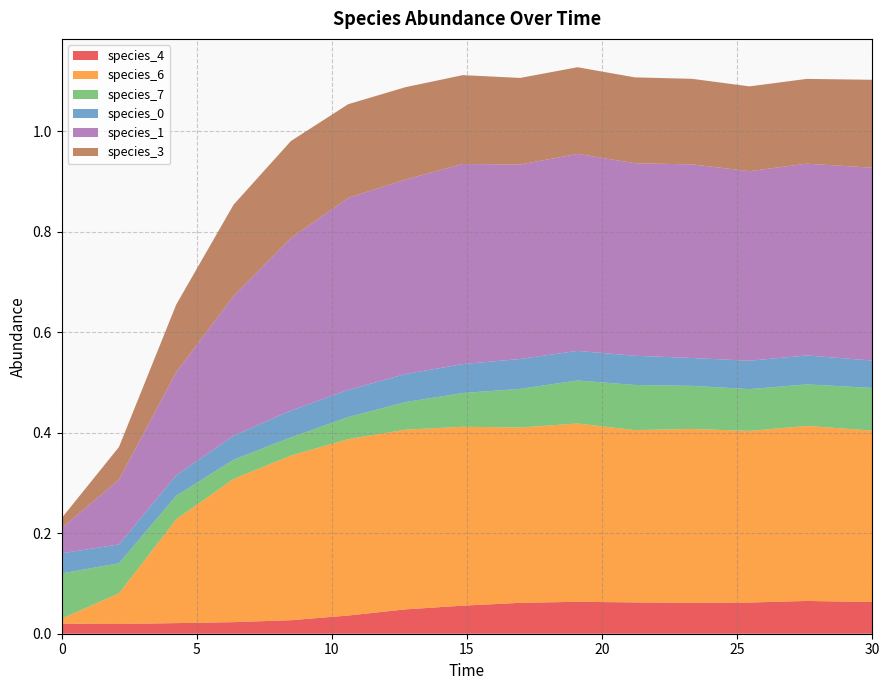

Reading right to left, extract all data points from this chart.

species_4: 30.0=0.1	27.575757575757574=0.1	25.454545454545457=0.1	23.333333333333336=0.1	21.21212121212121=0.1	19.09090909090909=0.1	16.96969696969697=0.1	14.84848484848485=0.1	12.727272727272728=0.0	10.606060606060606=0.0	8.484848484848484=0.0	6.363636363636364=0.0	4.242424242424242=0.0	2.121212121212121=0.0	0.0=0.0
species_6: 30.0=0.3	27.575757575757574=0.3	25.454545454545457=0.3	23.333333333333336=0.3	21.21212121212121=0.3	19.09090909090909=0.4	16.96969696969697=0.3	14.84848484848485=0.4	12.727272727272728=0.4	10.606060606060606=0.4	8.484848484848484=0.3	6.363636363636364=0.3	4.242424242424242=0.2	2.121212121212121=0.1	0.0=0.0
species_7: 30.0=0.1	27.575757575757574=0.1	25.454545454545457=0.1	23.333333333333336=0.1	21.21212121212121=0.1	19.09090909090909=0.1	16.96969696969697=0.1	14.84848484848485=0.1	12.727272727272728=0.1	10.606060606060606=0.0	8.484848484848484=0.0	6.363636363636364=0.0	4.242424242424242=0.0	2.121212121212121=0.1	0.0=0.1
species_0: 30.0=0.1	27.575757575757574=0.1	25.454545454545457=0.1	23.333333333333336=0.1	21.21212121212121=0.1	19.09090909090909=0.1	16.96969696969697=0.1	14.84848484848485=0.1	12.727272727272728=0.1	10.606060606060606=0.1	8.484848484848484=0.1	6.363636363636364=0.0	4.242424242424242=0.0	2.121212121212121=0.0	0.0=0.0
species_1: 30.0=0.4	27.575757575757574=0.4	25.454545454545457=0.4	23.333333333333336=0.4	21.21212121212121=0.4	19.09090909090909=0.4	16.96969696969697=0.4	14.84848484848485=0.4	12.727272727272728=0.4	10.606060606060606=0.4	8.484848484848484=0.3	6.363636363636364=0.3	4.242424242424242=0.2	2.121212121212121=0.1	0.0=0.1
species_3: 30.0=0.2	27.575757575757574=0.2	25.454545454545457=0.2	23.333333333333336=0.2	21.21212121212121=0.2	19.09090909090909=0.2	16.96969696969697=0.2	14.84848484848485=0.2	12.727272727272728=0.2	10.606060606060606=0.2	8.484848484848484=0.2	6.363636363636364=0.2	4.242424242424242=0.1	2.121212121212121=0.1	0.0=0.0